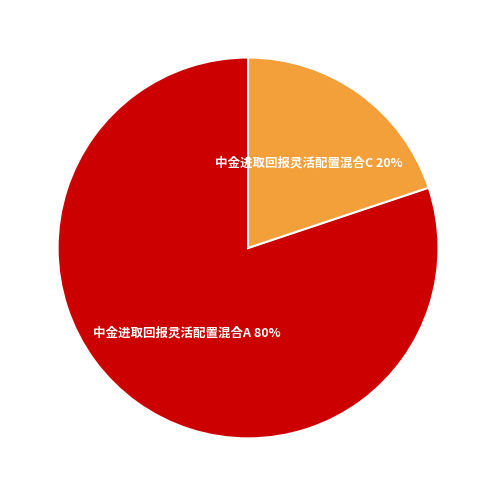

What percentage is the 中金进取回报灵活配置混合C slice, to the nearest percent?

20%